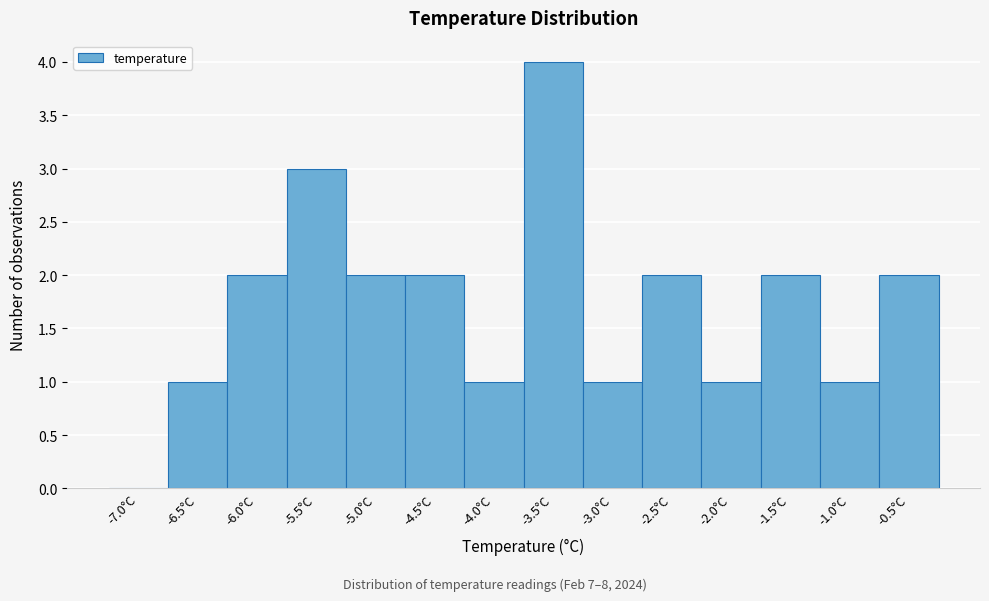

Reading left to right, what are all the values shown in this chart?

-7.0°C=0	-6.5°C=1	-6.0°C=2	-5.5°C=3	-5.0°C=2	-4.5°C=2	-4.0°C=1	-3.5°C=4	-3.0°C=1	-2.5°C=2	-2.0°C=1	-1.5°C=2	-1.0°C=1	-0.5°C=2